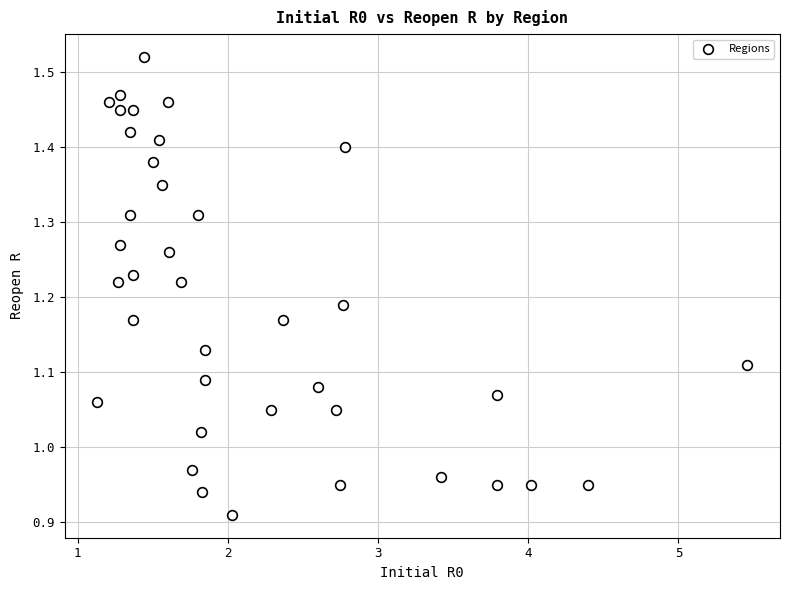

What is the range of X values (max minus min)?

4.3